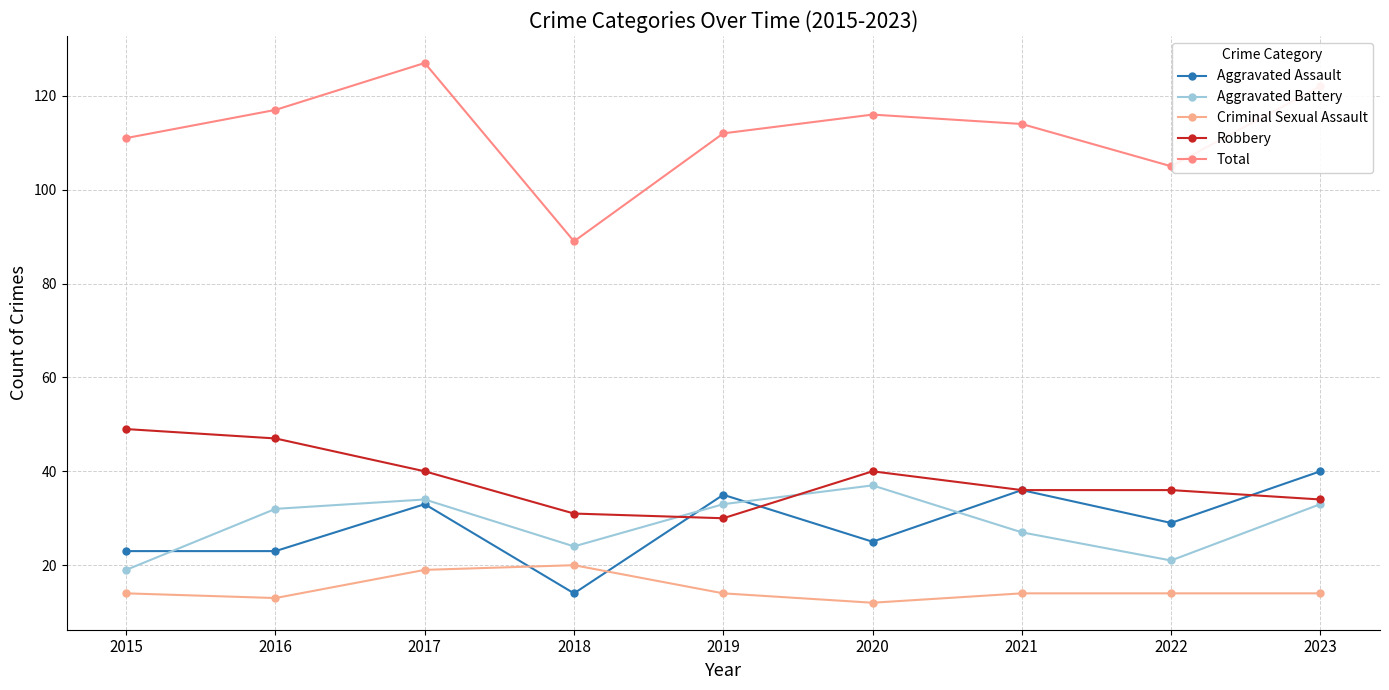

Rank the categories by Total value from highest to lowest.

2017, 2023, 2016, 2020, 2021, 2019, 2015, 2022, 2018